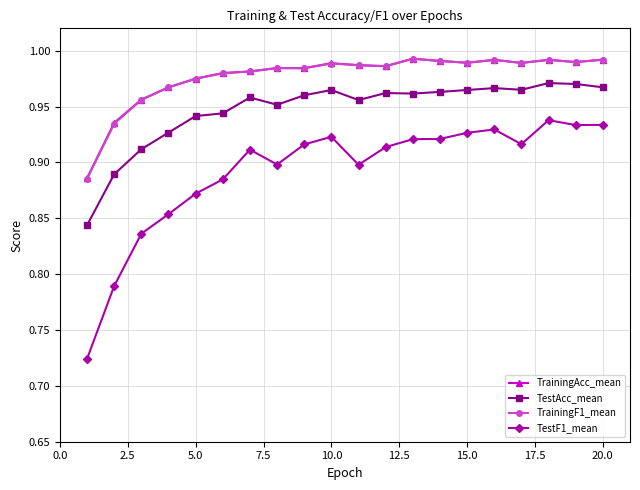

At how many categories does at least one series exceed 0?

20